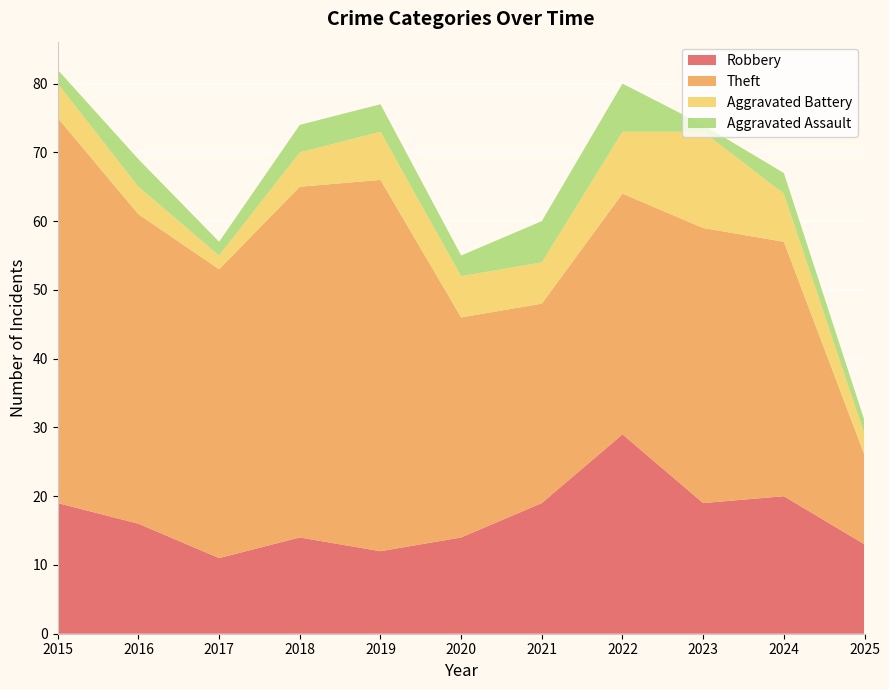

Reading left to right, what are all the values shown in this chart?

Robbery: 2015=19	2016=16	2017=11	2018=14	2019=12	2020=14	2021=19	2022=29	2023=19	2024=20	2025=13
Theft: 2015=56	2016=45	2017=42	2018=51	2019=54	2020=32	2021=29	2022=35	2023=40	2024=37	2025=13
Aggravated Battery: 2015=5	2016=4	2017=2	2018=5	2019=7	2020=6	2021=6	2022=9	2023=14	2024=7	2025=3
Aggravated Assault: 2015=2	2016=4	2017=2	2018=4	2019=4	2020=3	2021=6	2022=7	2023=1	2024=3	2025=2